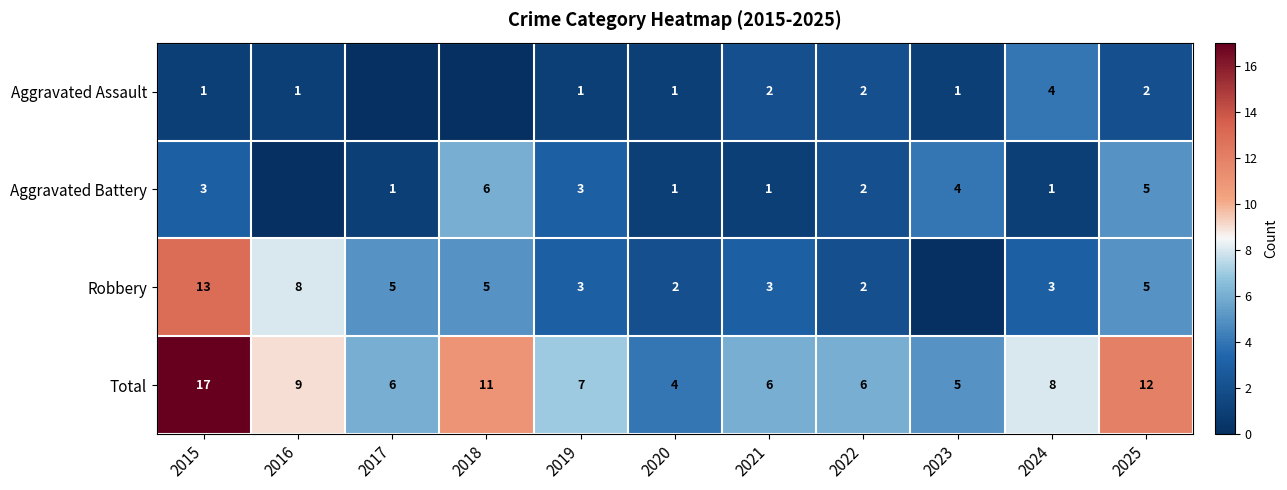

What is the sum of the Robbery values at 2024 and 2021?

6